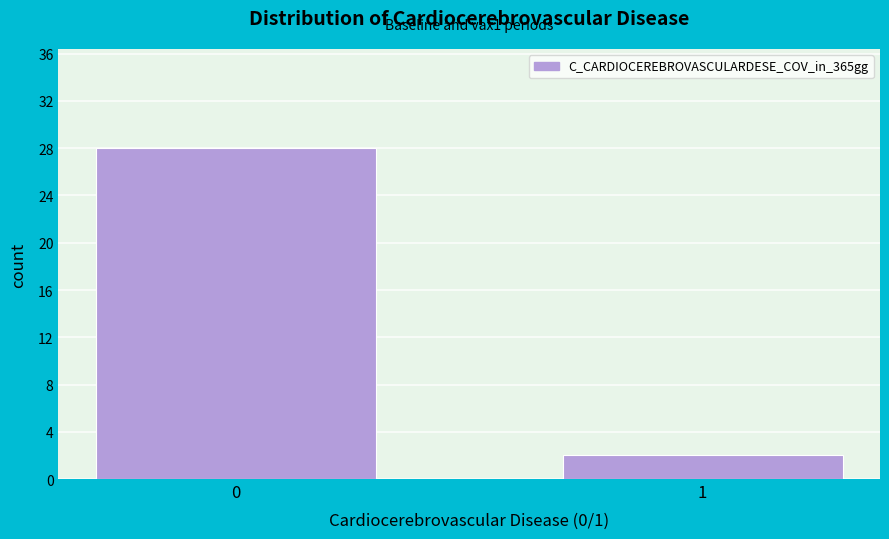

Reading right to left, what are all the values shown in this chart?

2	28